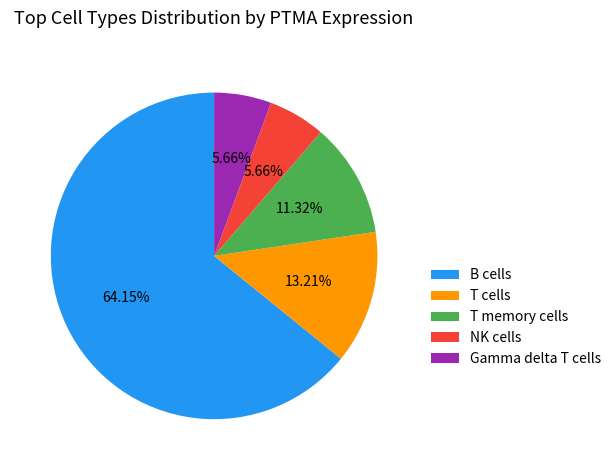

Is there a majority slice in this chart?

Yes